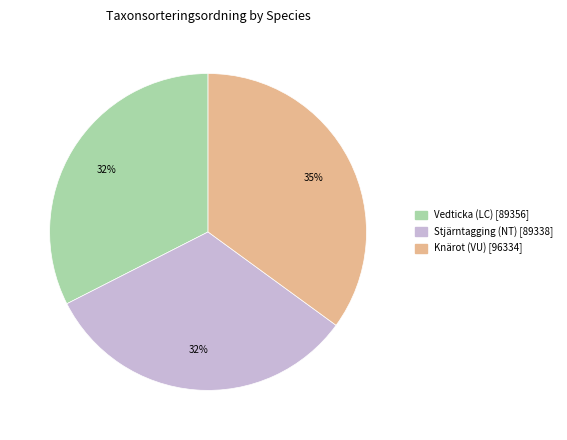

To the nearest percent, what percentage of the pie is Stjärntagging (NT) [89338]?

32%